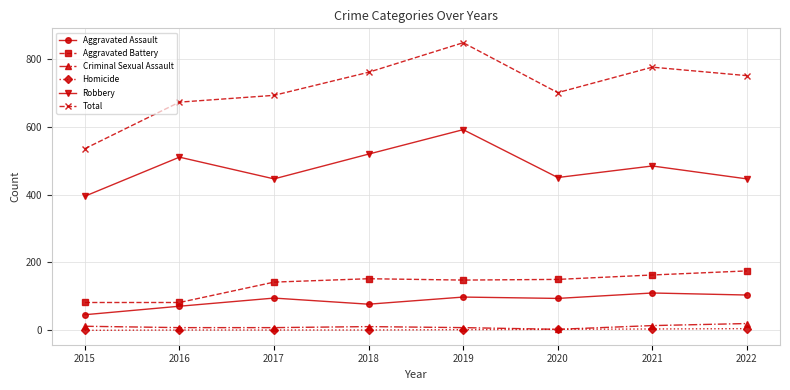

Rank the series by their maximum value, from lowest to highest.

Homicide, Criminal Sexual Assault, Aggravated Assault, Aggravated Battery, Robbery, Total